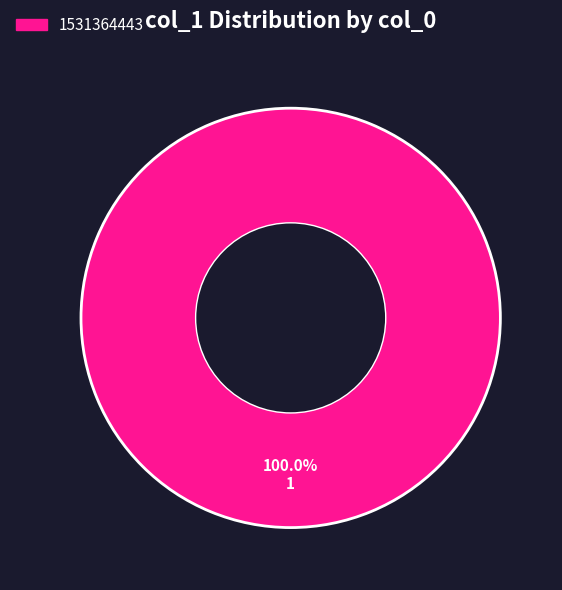

Is there a majority slice in this chart?

Yes